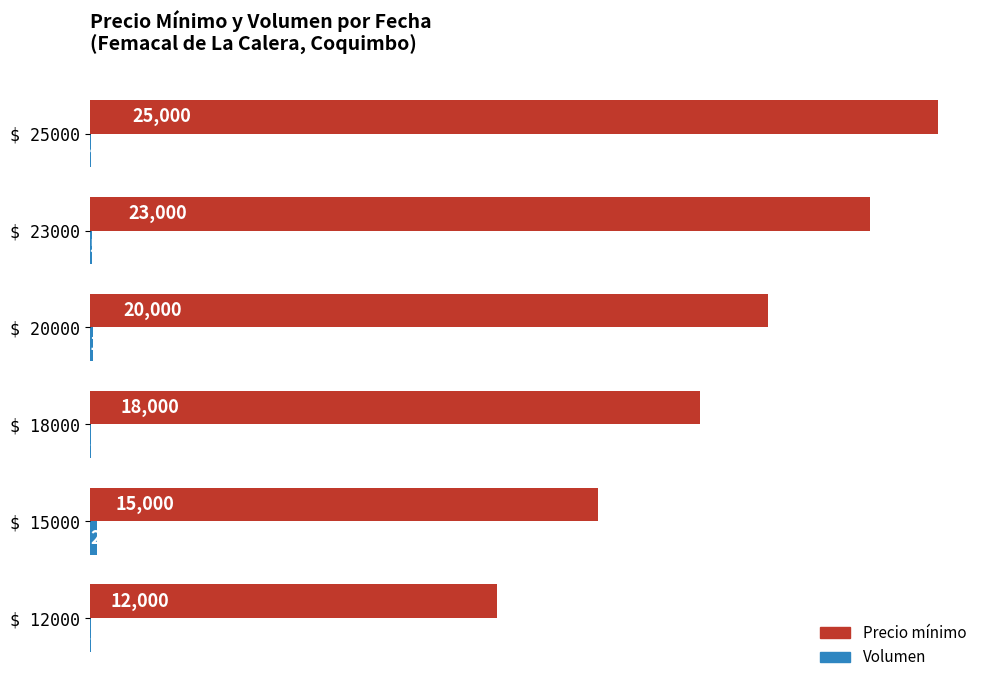

How many categories are shown in the chart?

6